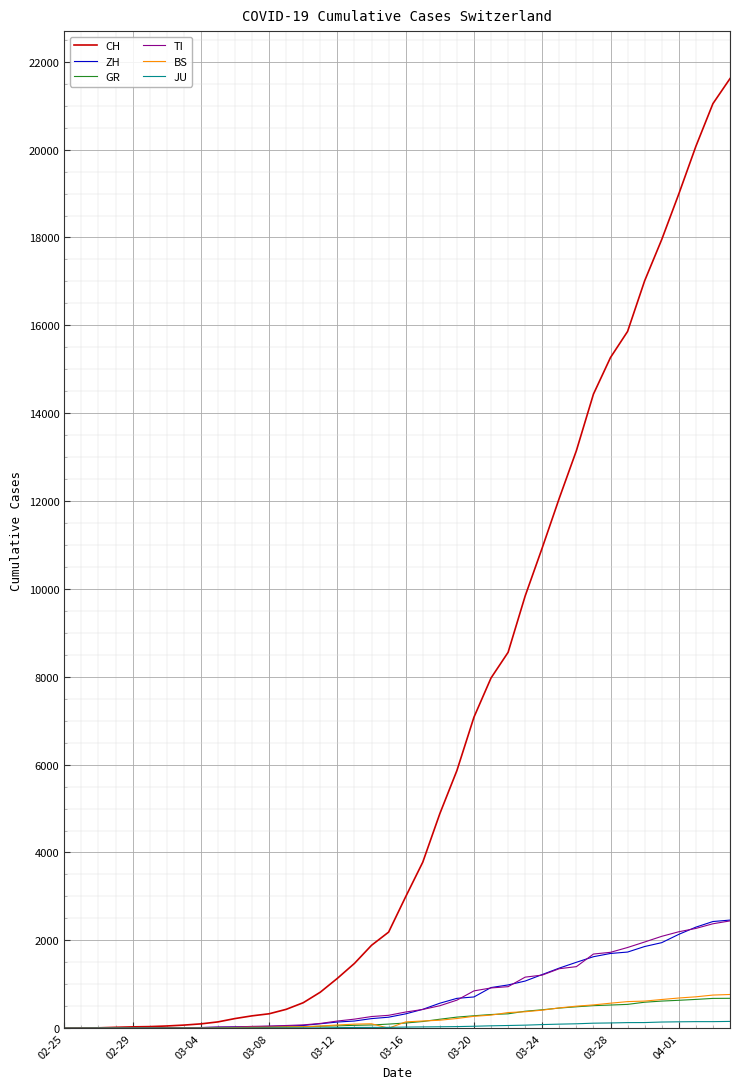

Which series has the largest range (max minus min)?

CH